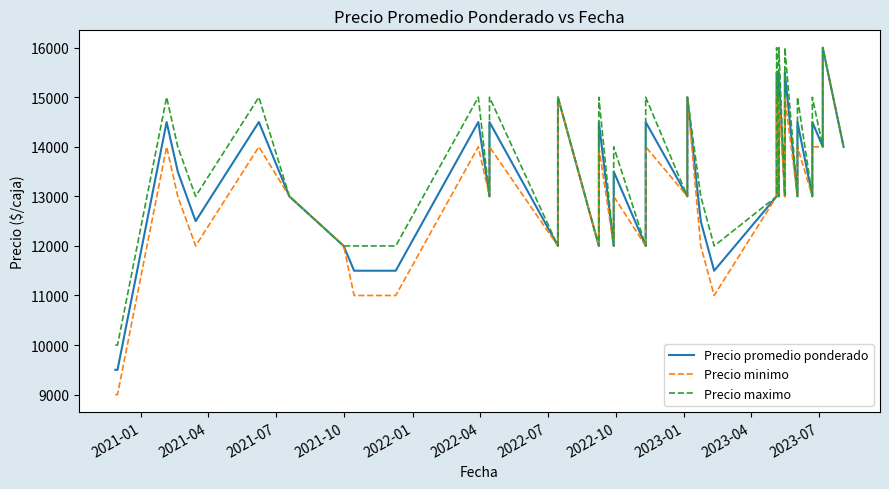

True or false: Precio maximo and Precio promedio ponderado intersect in this chart.

False